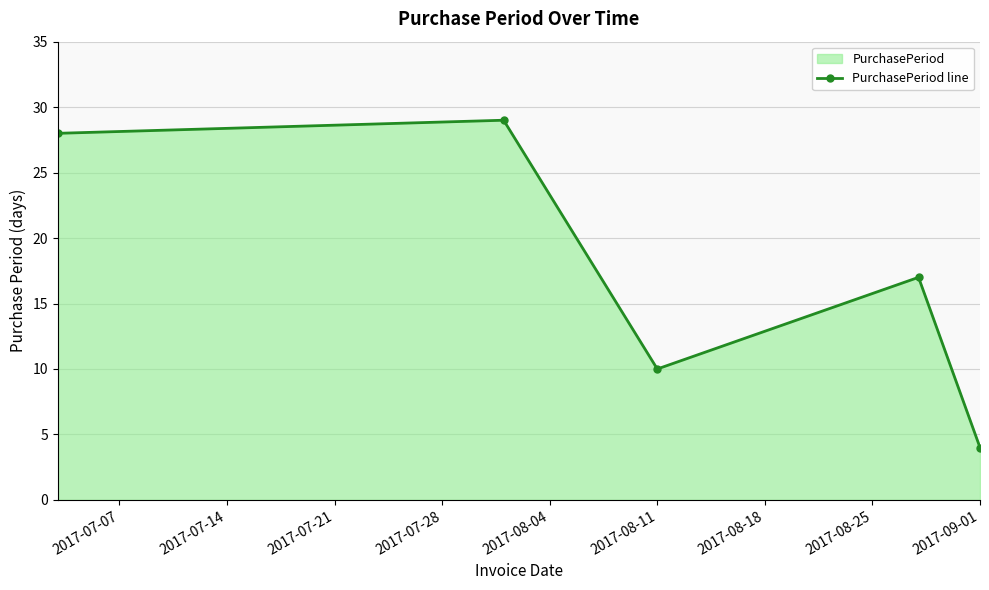

The value at 2017-09-01 is 2. True or false?

False